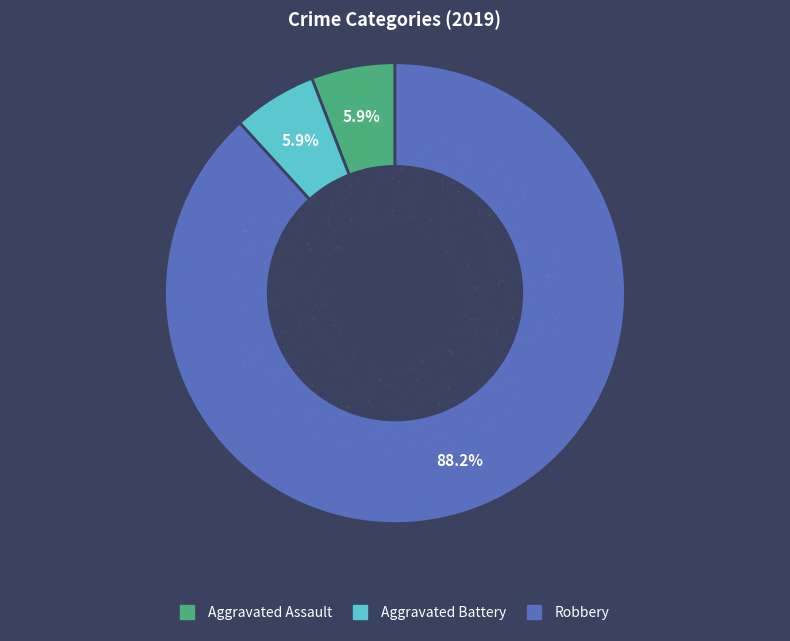

Rank the categories by value from lowest to highest.

Aggravated Assault, Aggravated Battery, Robbery